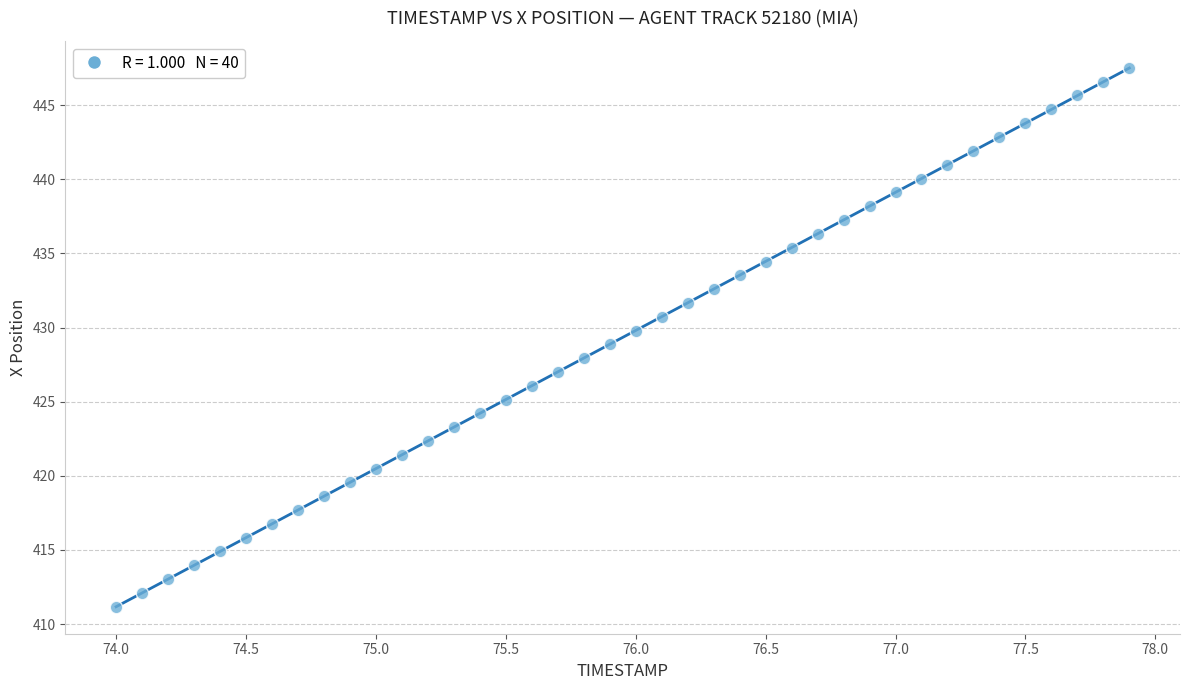

What is the range of Y values (max minus min)?

36.3